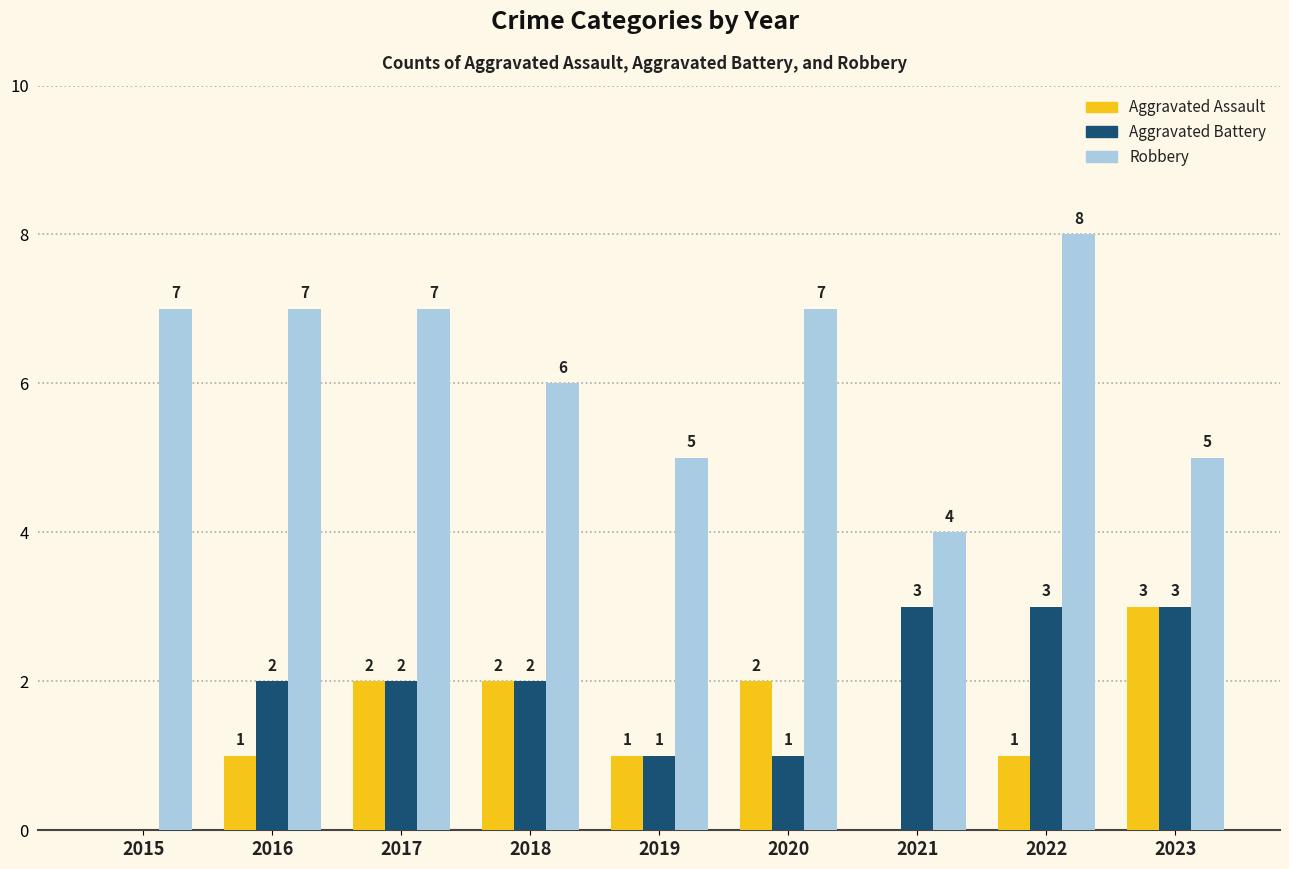

Which series has the largest total across all categories?

Robbery